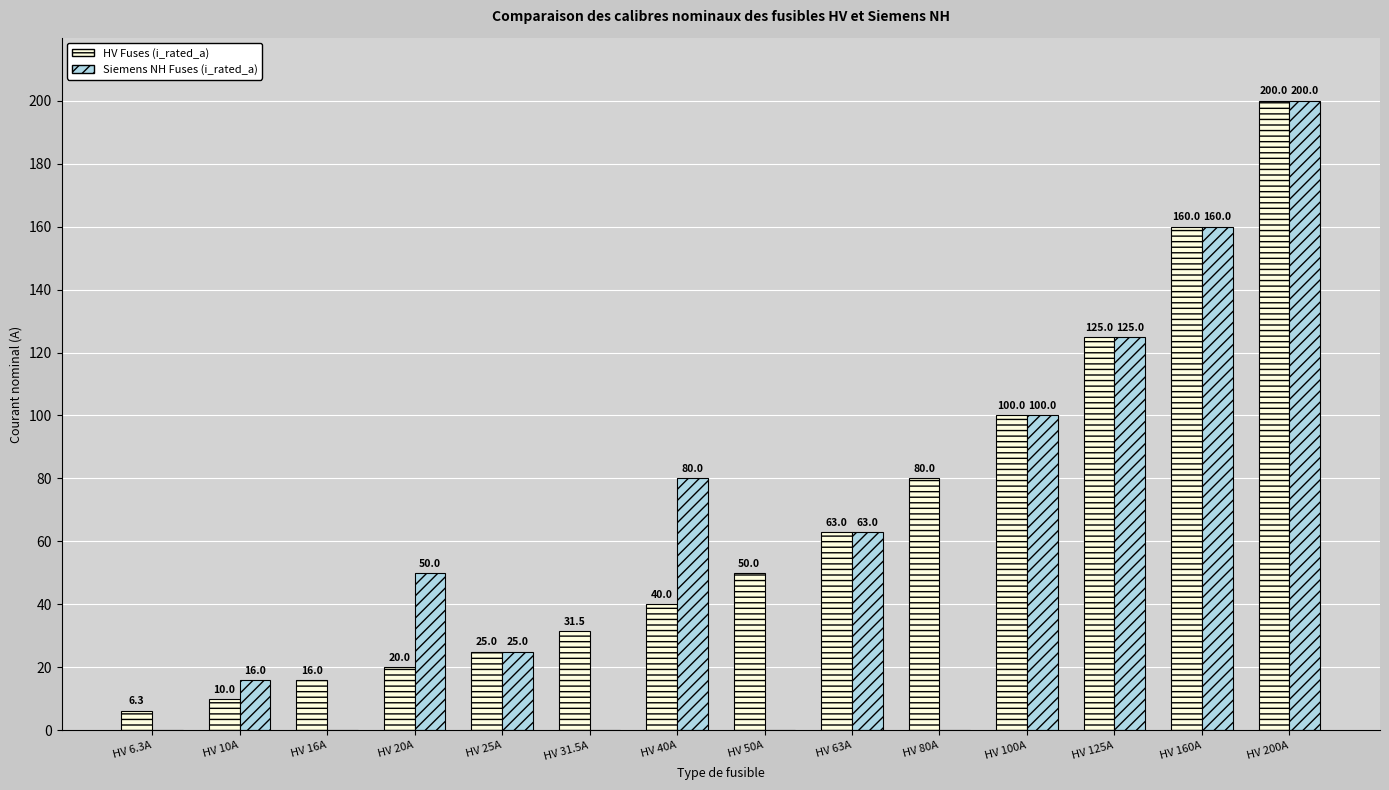

Between HV 40A and HV 50A, which series saw the biggest shift?

Siemens NH Fuses (i_rated_a)